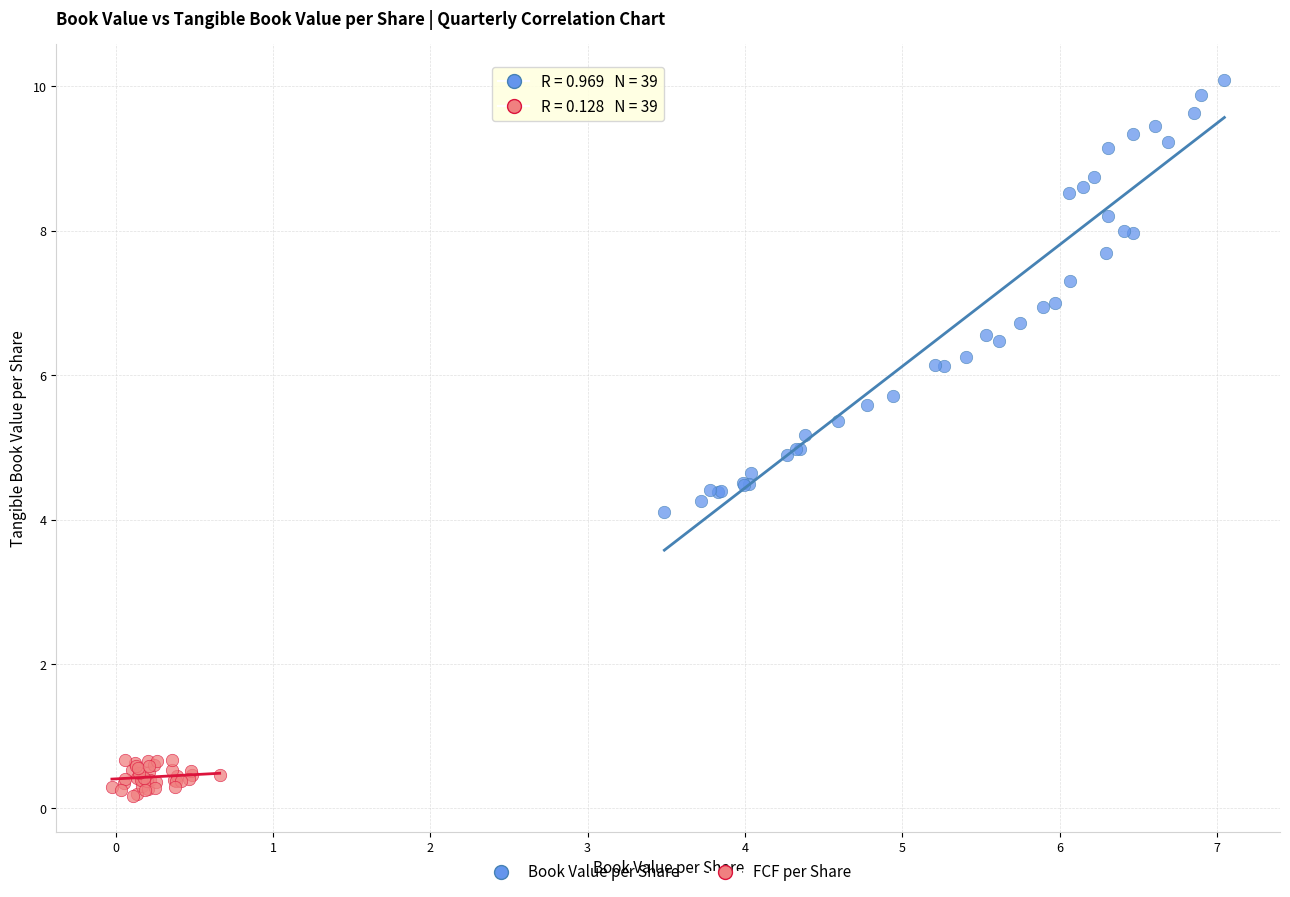

Which series reaches the minimum Y coordinate?

FCF per Share